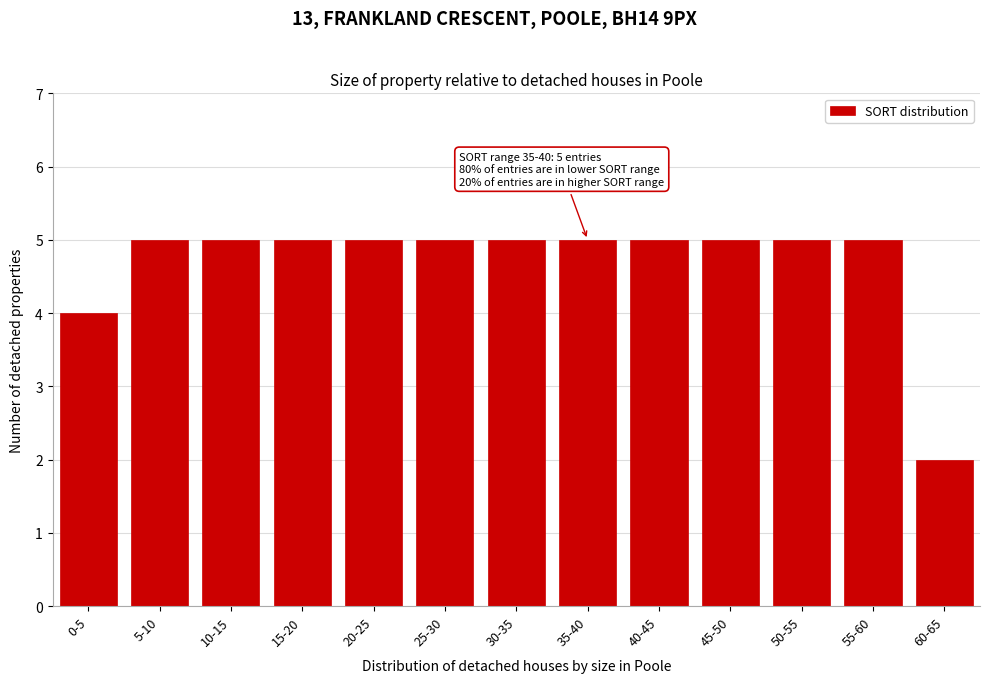

Reading left to right, what are all the values shown in this chart?

4	5	5	5	5	5	5	5	5	5	5	5	2